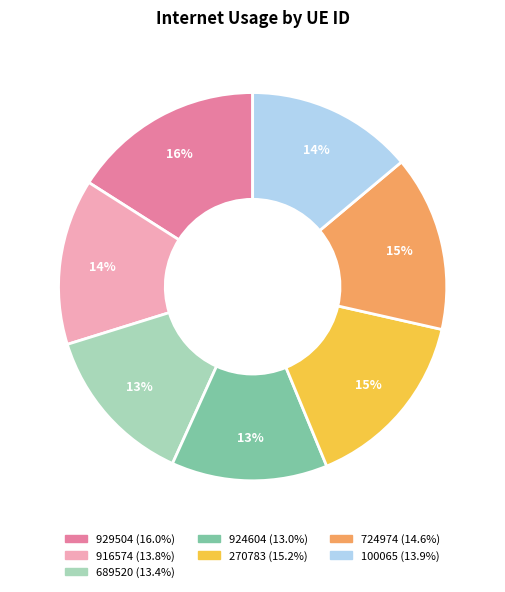

Is it true that 689520 is 22% of the pie?

False